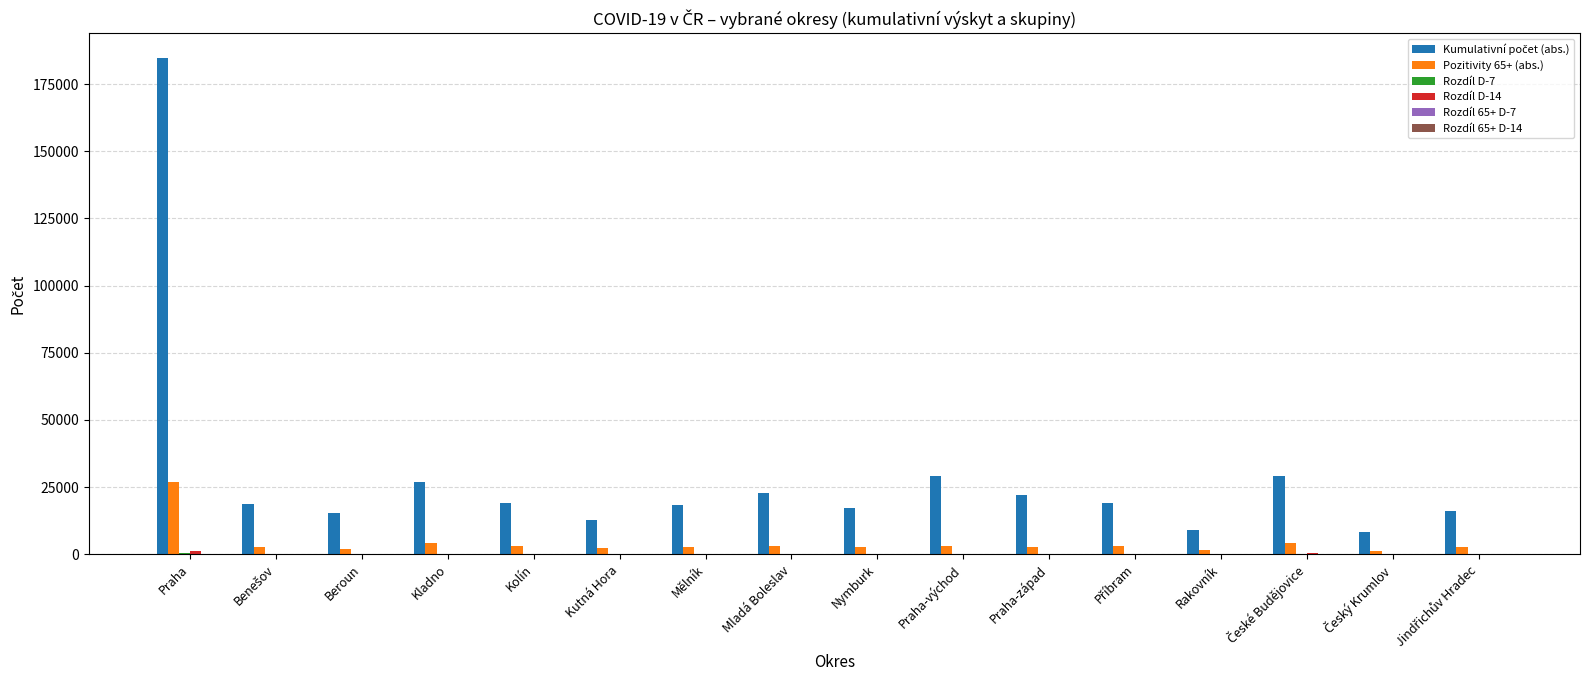

At which category is the sum across all series the highest?

Praha